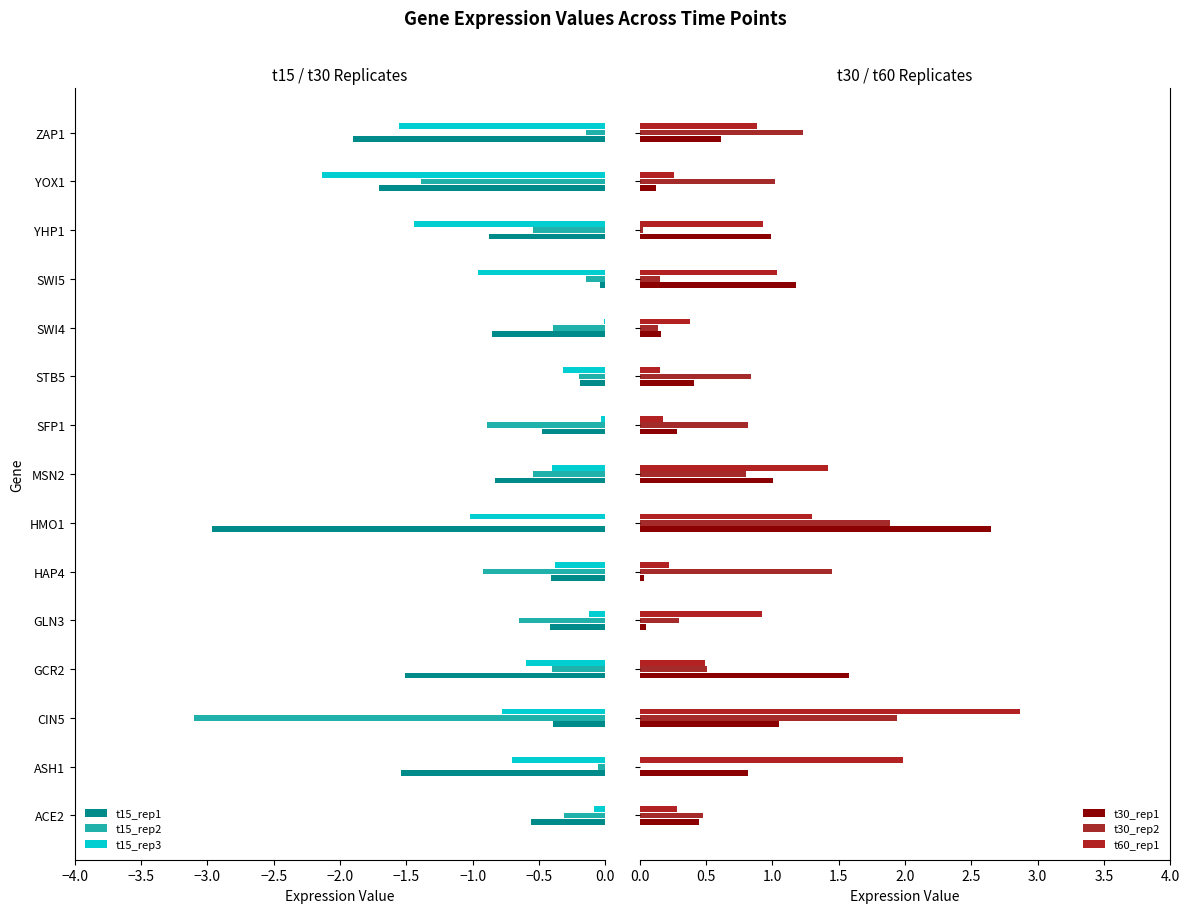

True or false: t15_rep2 has a value of -4.3 at CIN5.

False